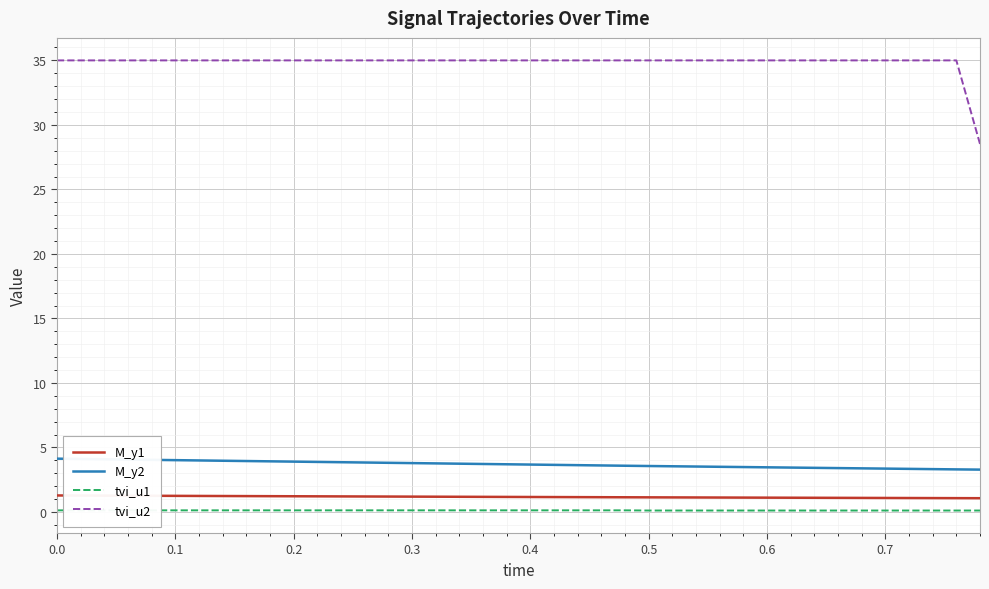

Which series has the largest range (max minus min)?

tvi_u2